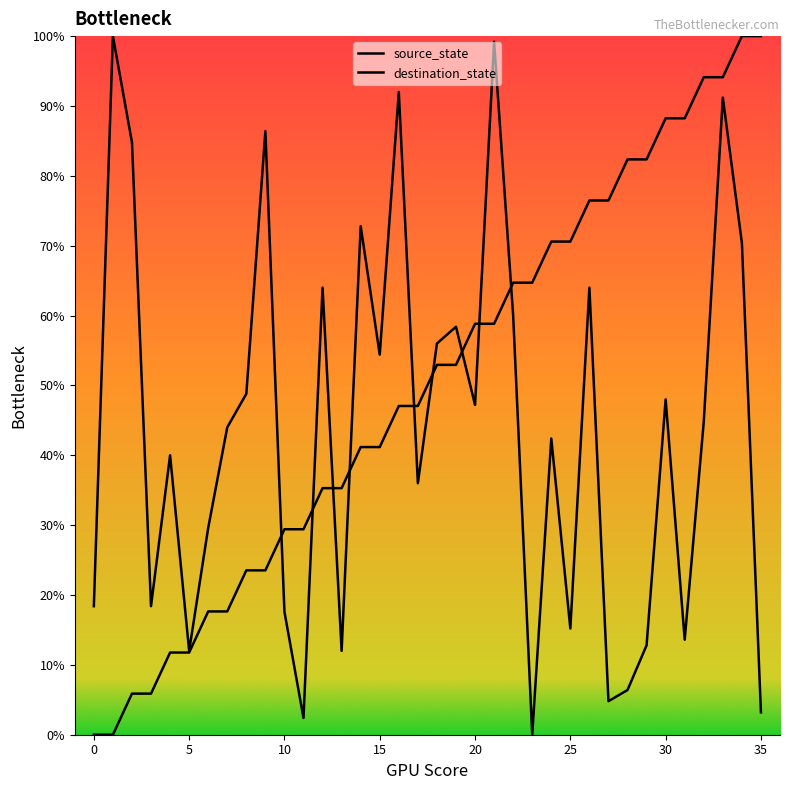

Which series ends up on top after the final intersection of source_state and destination_state?

source_state